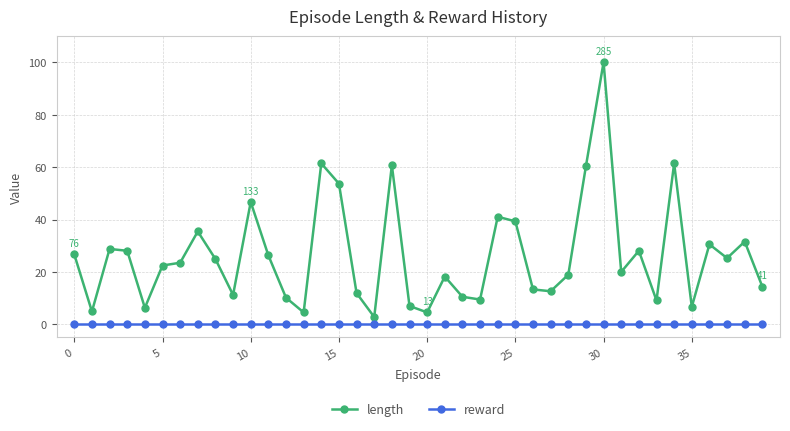

Rank the series by their average value, from lowest to highest.

reward, length